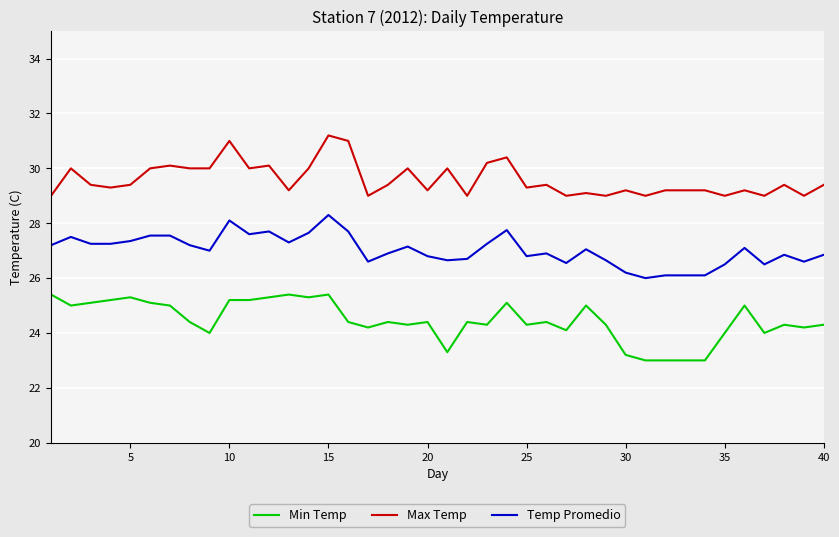

Which series has the largest total across all categories?

Max Temp